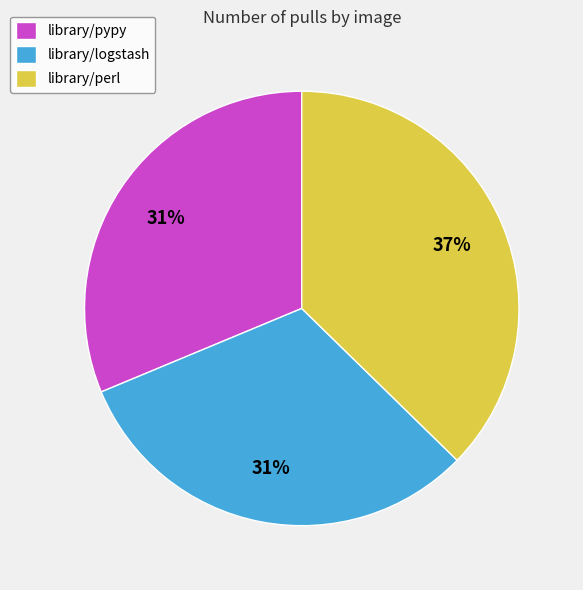

What percentage is the library/pypy slice, to the nearest percent?

31%